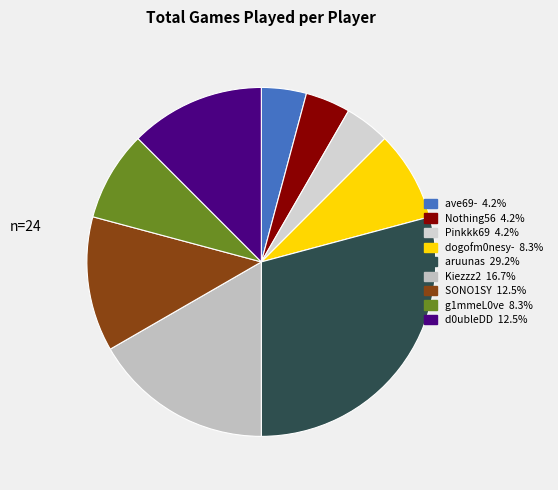

What portion of the pie excludes Kiezzz2?

83.3%